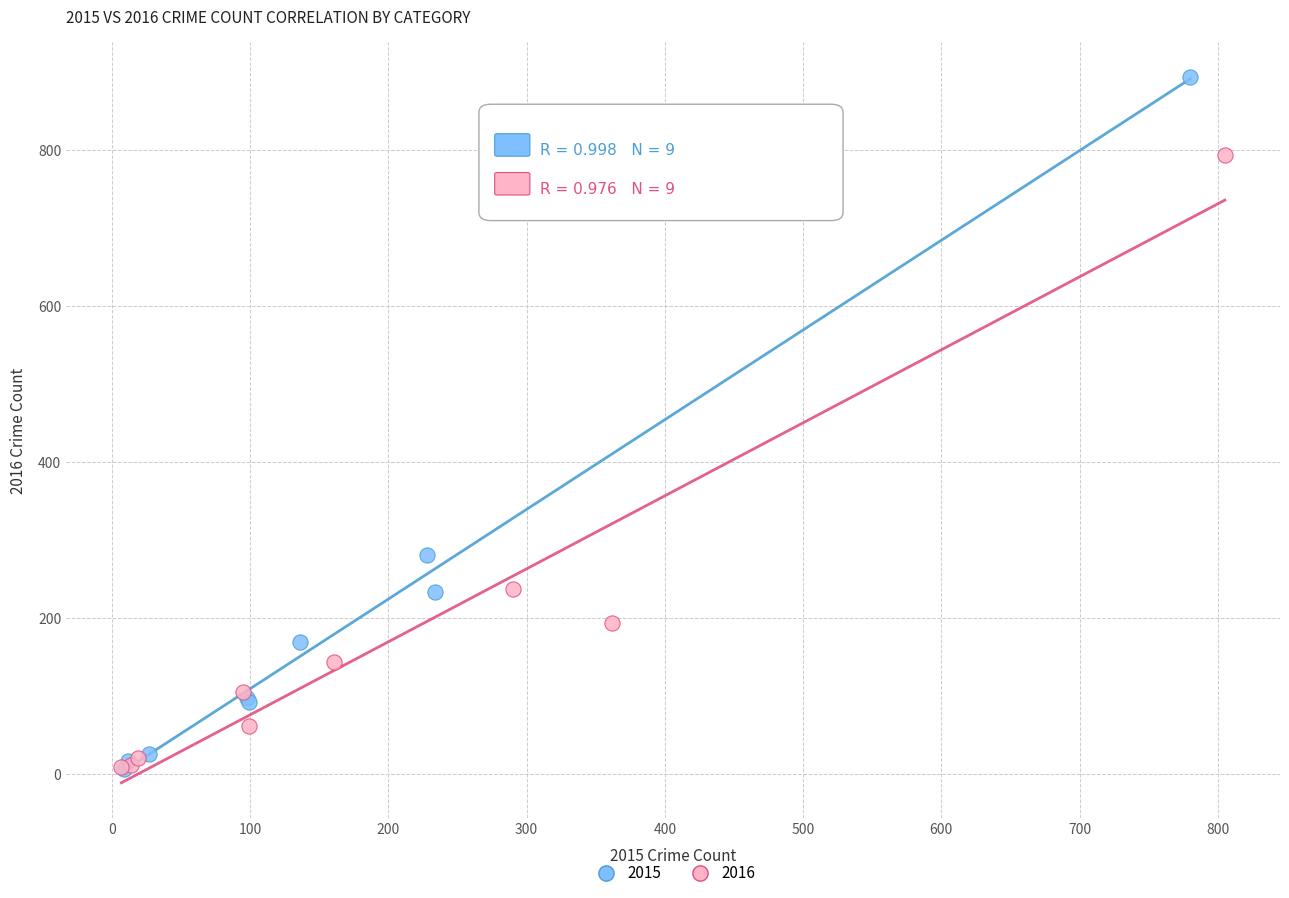

What are all the series names shown in the legend?

2015, 2016